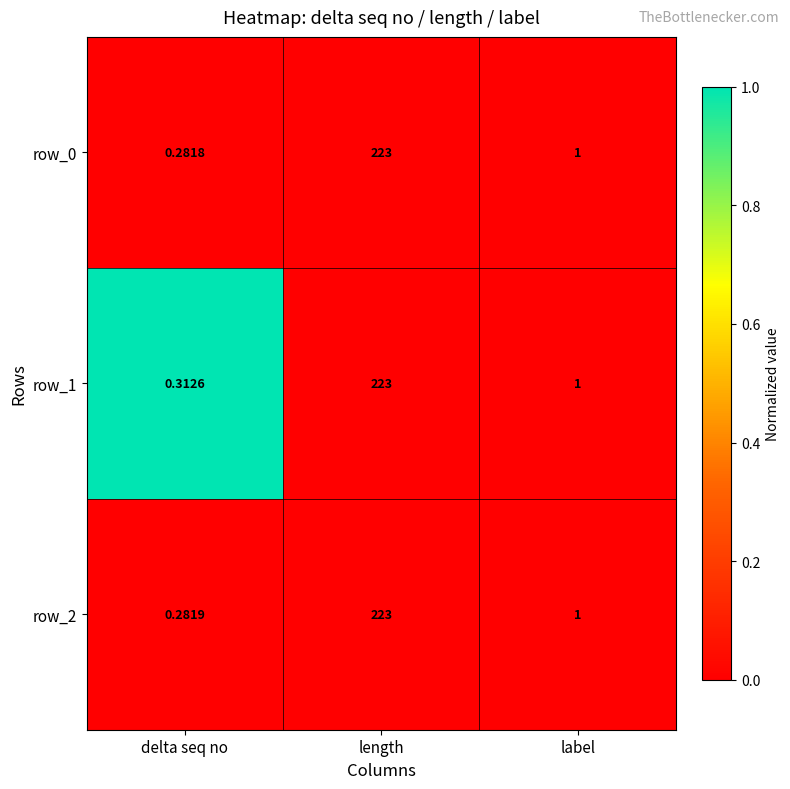

Rank the categories by row_0 value from lowest to highest.

delta seq no, label, length